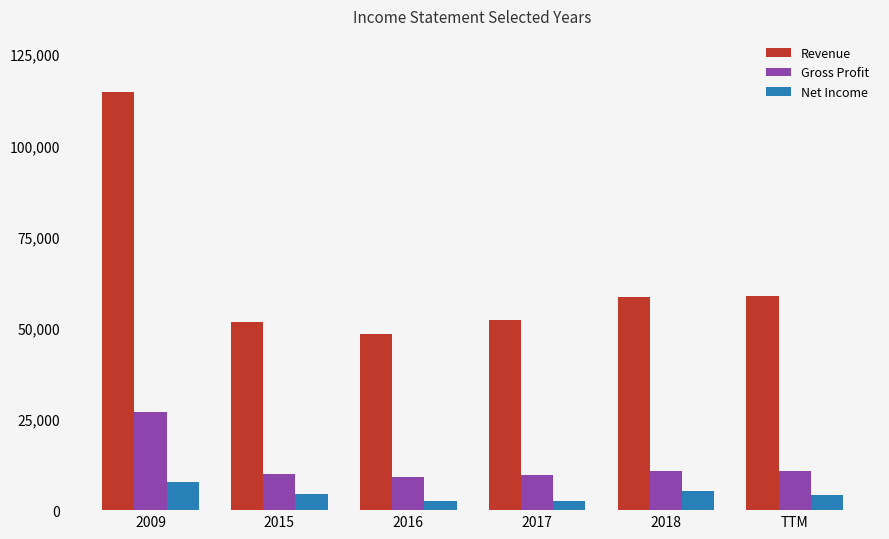

What position from the left is 2009?

1